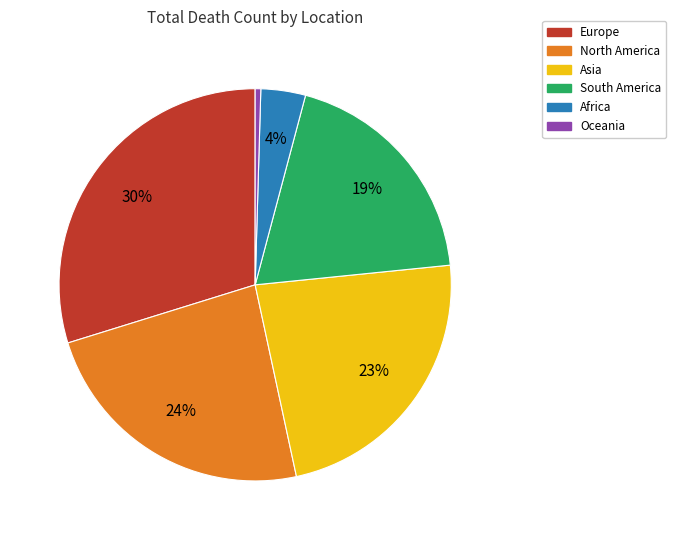

Which category has the smallest portion of the pie?

Oceania